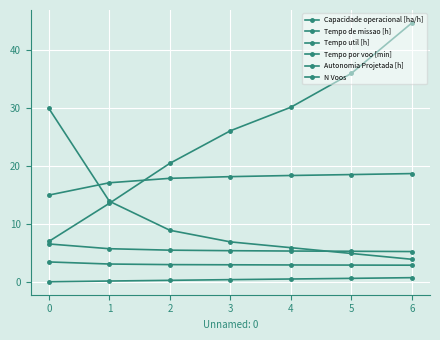

True or false: Capacidade operacional [ha/h] has more than 2 interior local peaks.

False